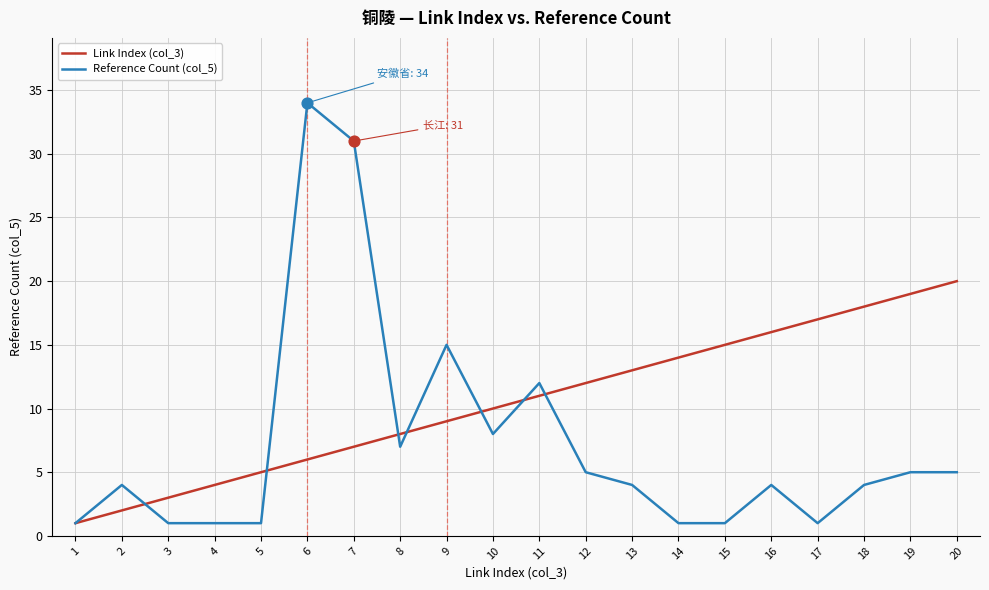

Which series has the widest spread of values?

Reference Count (col_5)